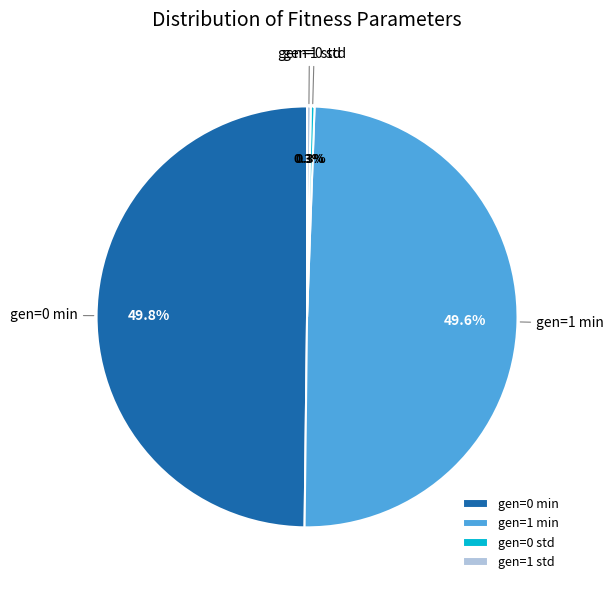

Does gen=1 std represent more than half of the total?

No